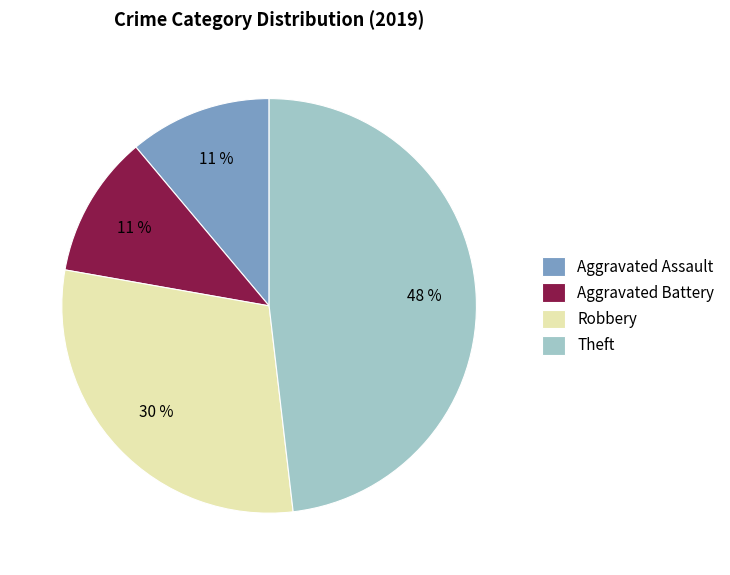

Which category has the biggest portion of the pie?

Theft